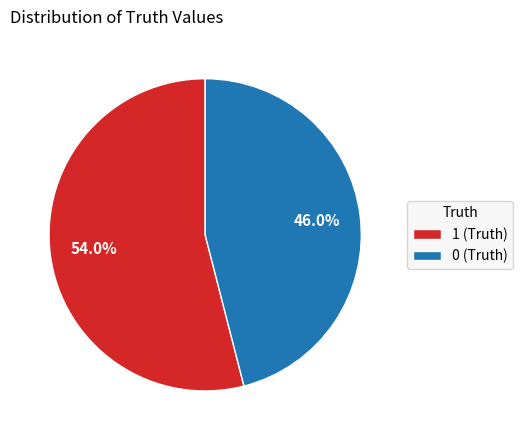

Combined, what portion of the pie is 1 (Truth) and 0 (Truth)?

100.0%